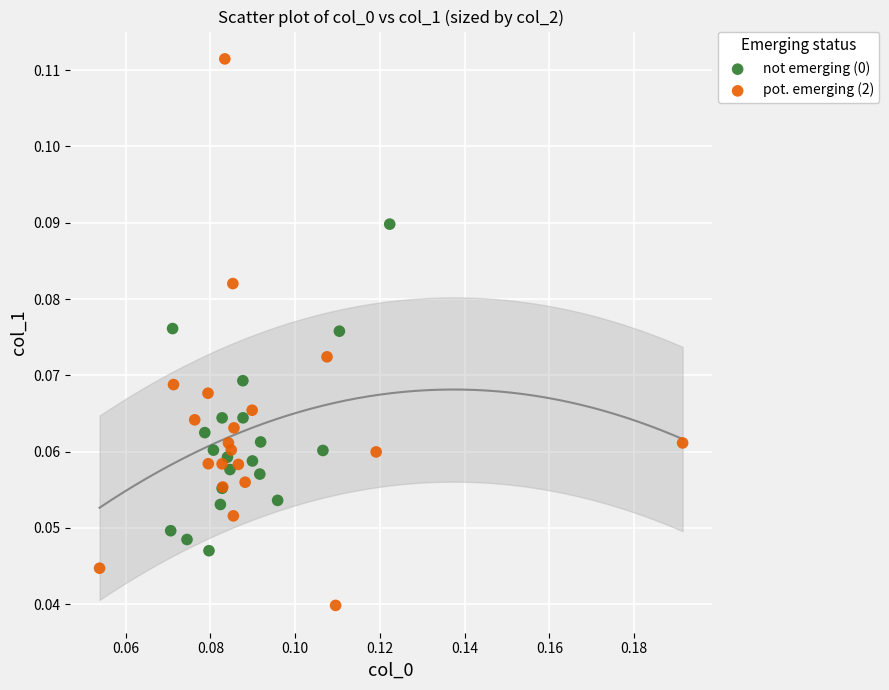

Which series reaches the minimum Y coordinate?

pot. emerging (2)